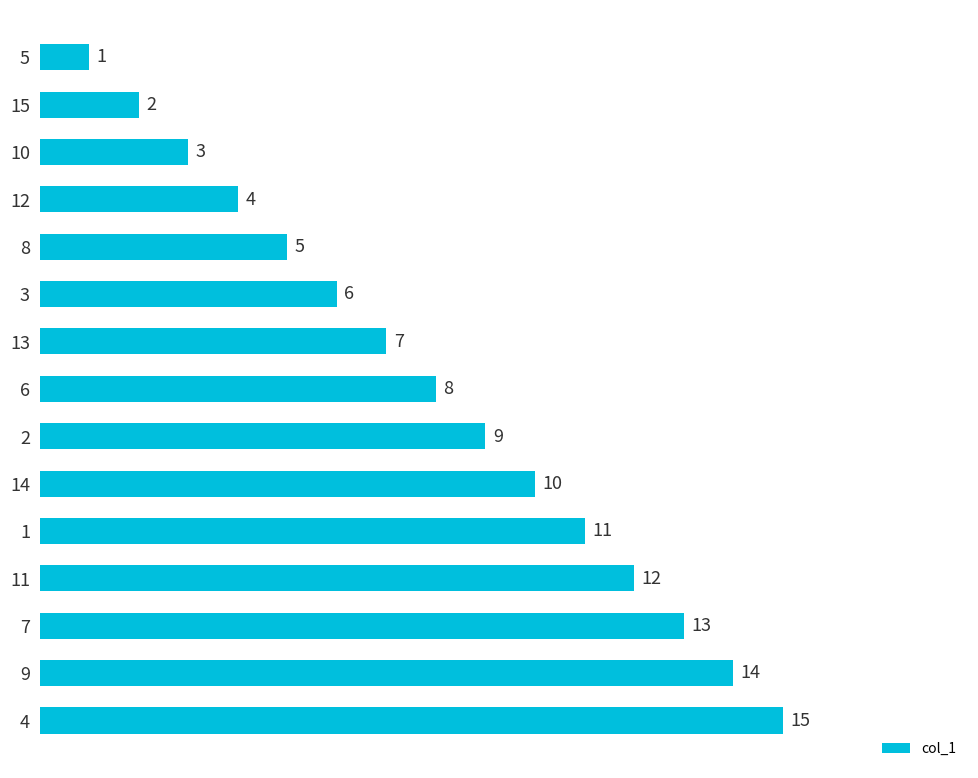

What value does the data have at 1?

11